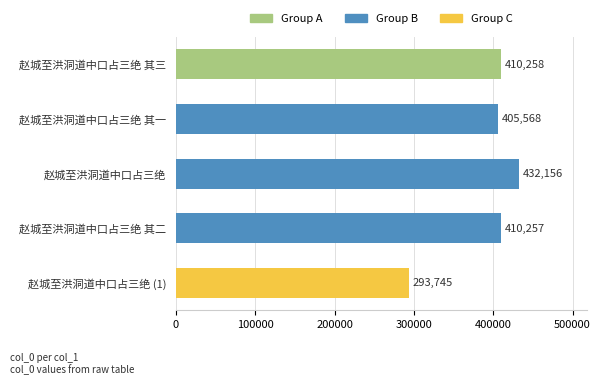

Which label corresponds to the smallest value in the chart?

赵城至洪洞道中口占三绝 (1)